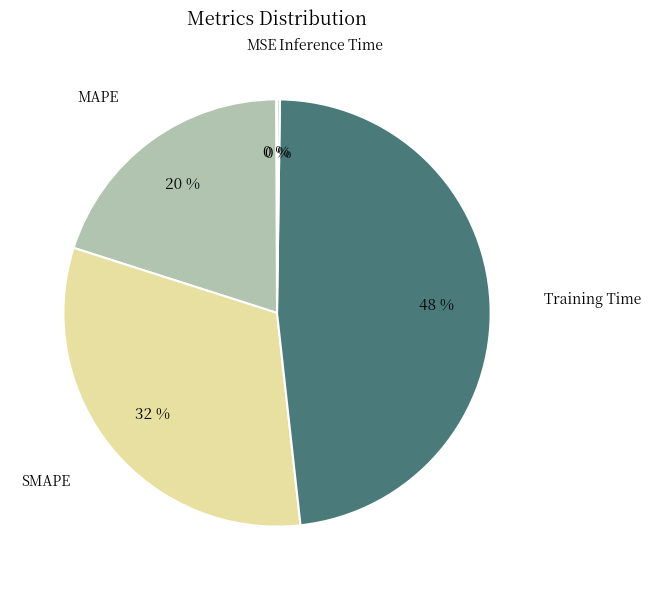

Does any single category account for the majority?

No